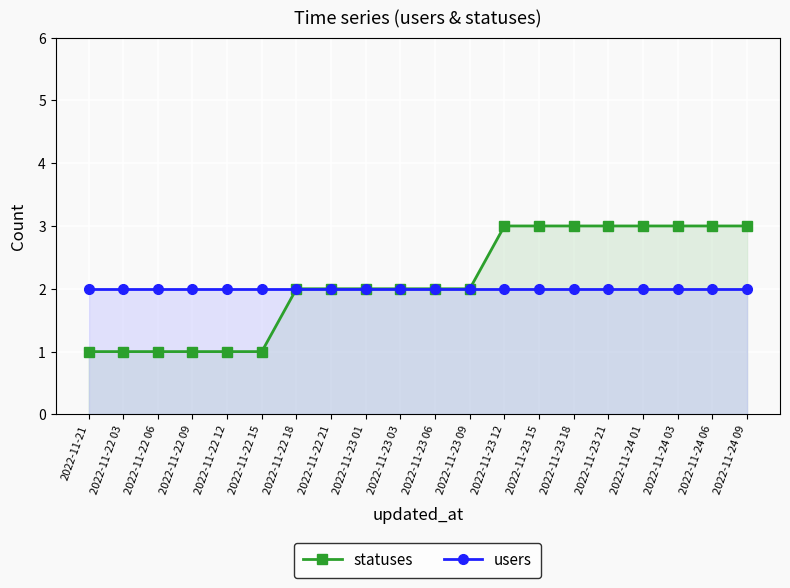

True or false: statuses and users cross at least once.

False